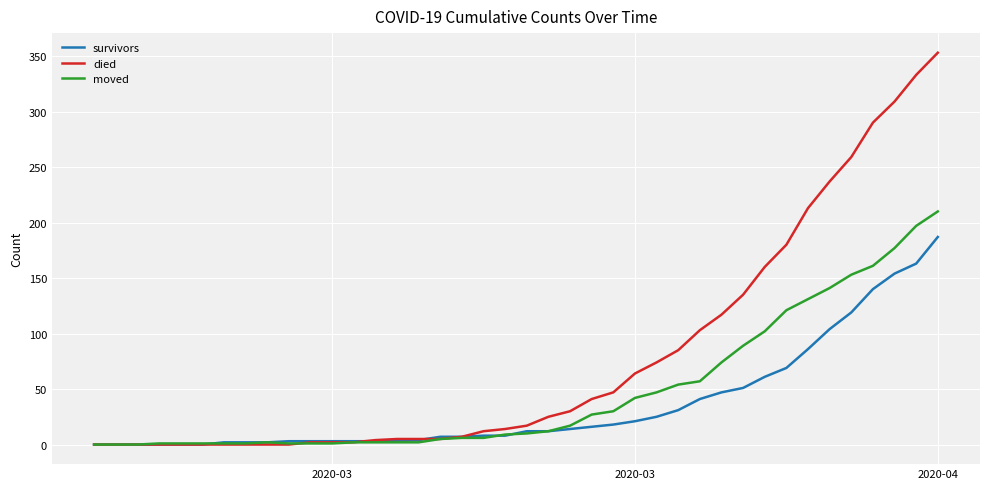

Rank the series by their average value, from lowest to highest.

survivors, moved, died